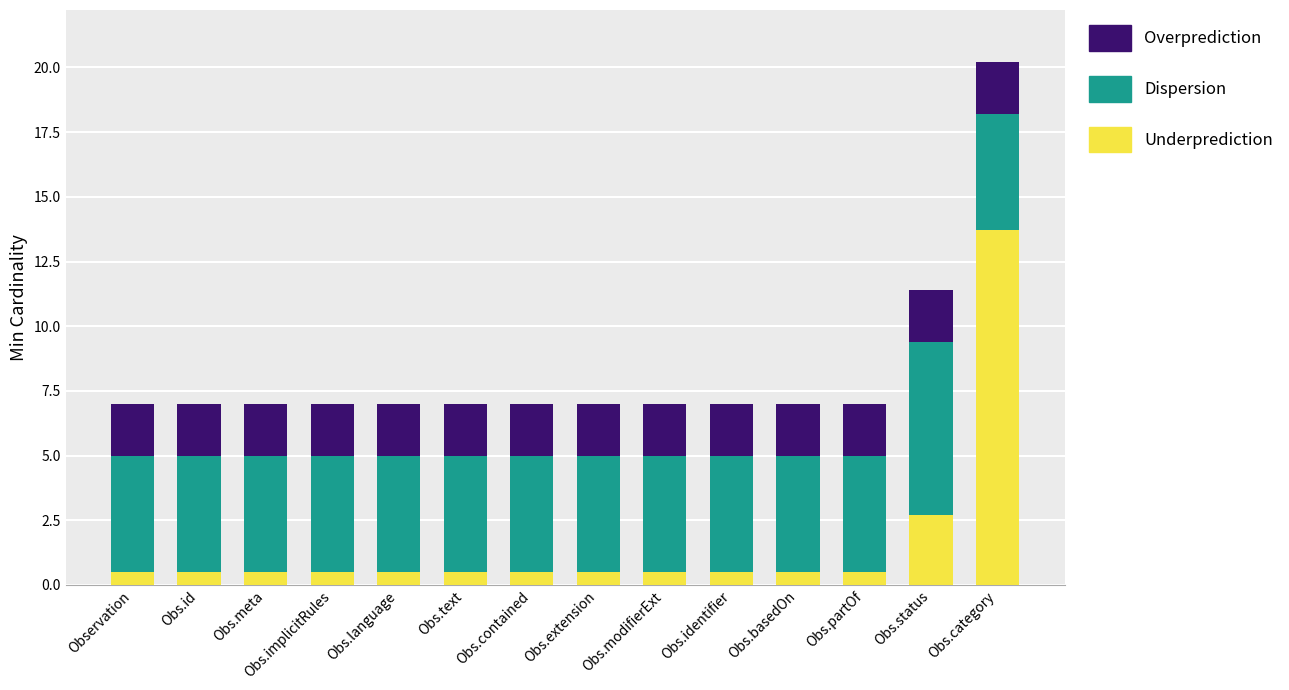

The Underprediction series shows 0.5 at Obs.text. True or false?

True